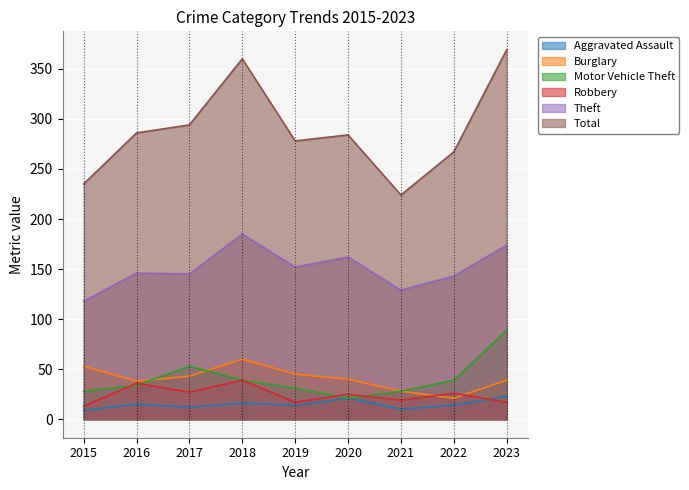

What is the difference between the Robbery values at 2016 and 2015?

23